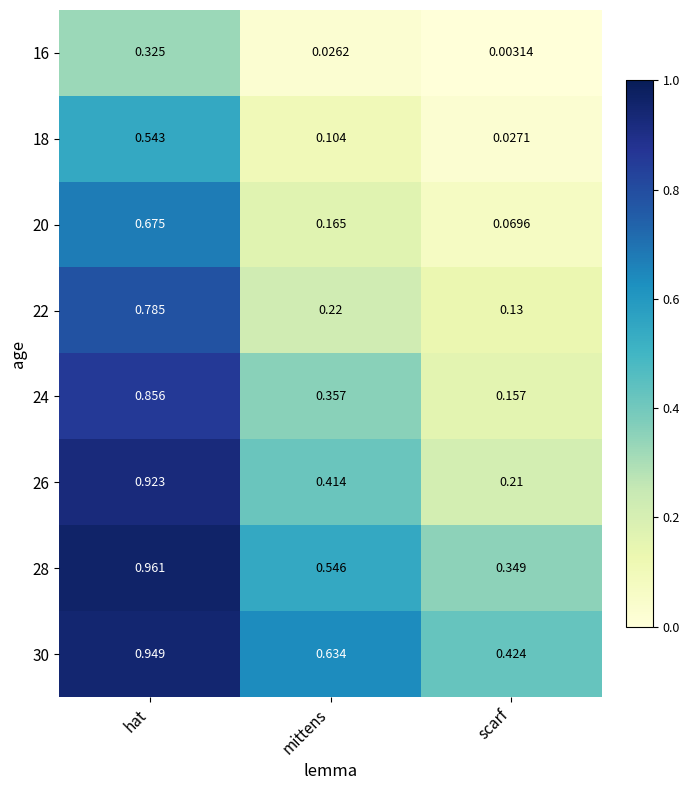

Rank the series at scarf from lowest to highest value.

16, 18, 20, 22, 24, 26, 28, 30